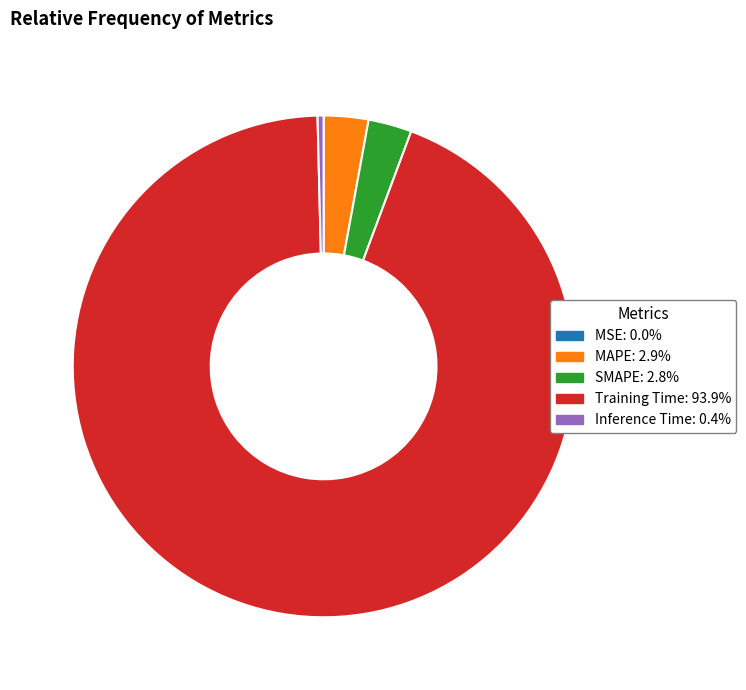

Is Training Time the majority of the pie?

Yes